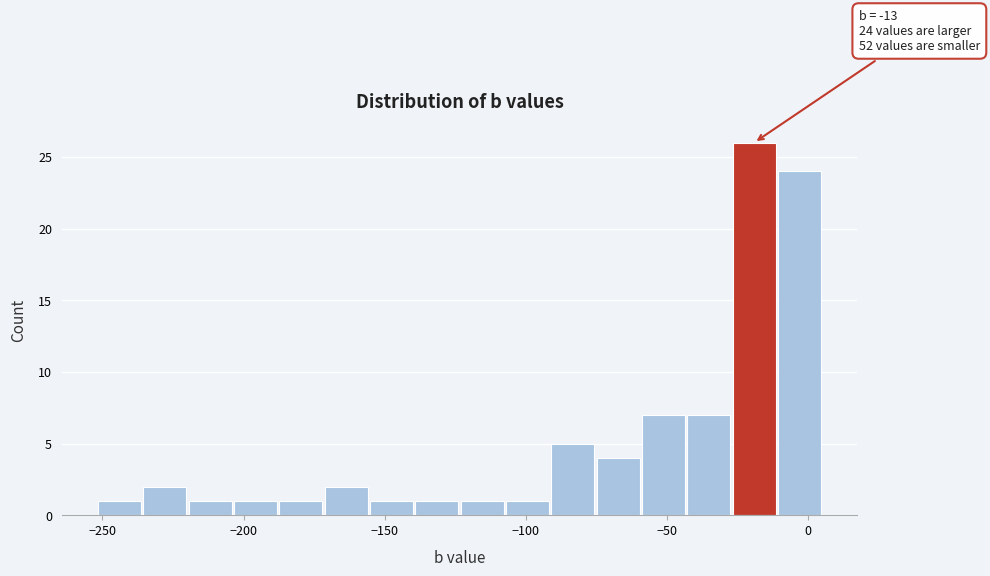

Read against the x-axis, roughly where is the centre of the tallest bar?

-20